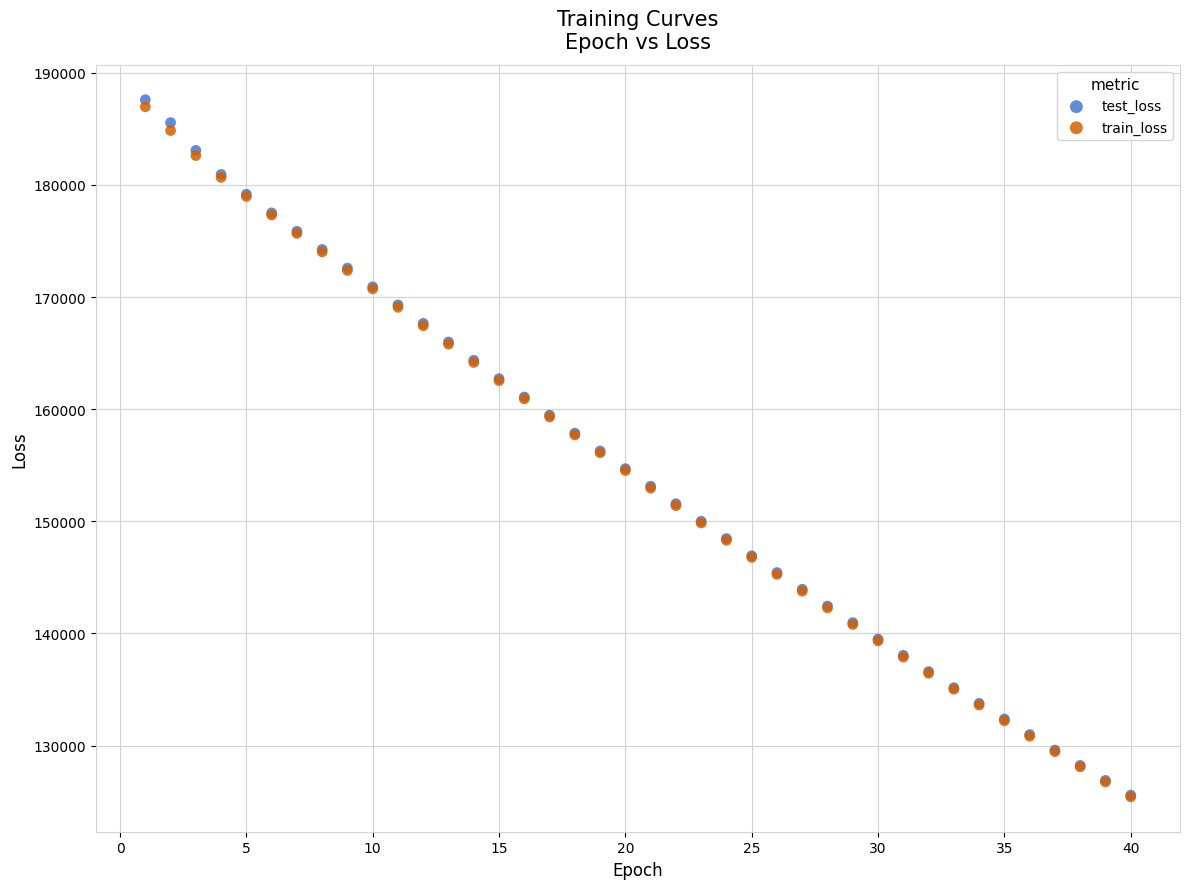

What are all the series names shown in the legend?

test_loss, train_loss